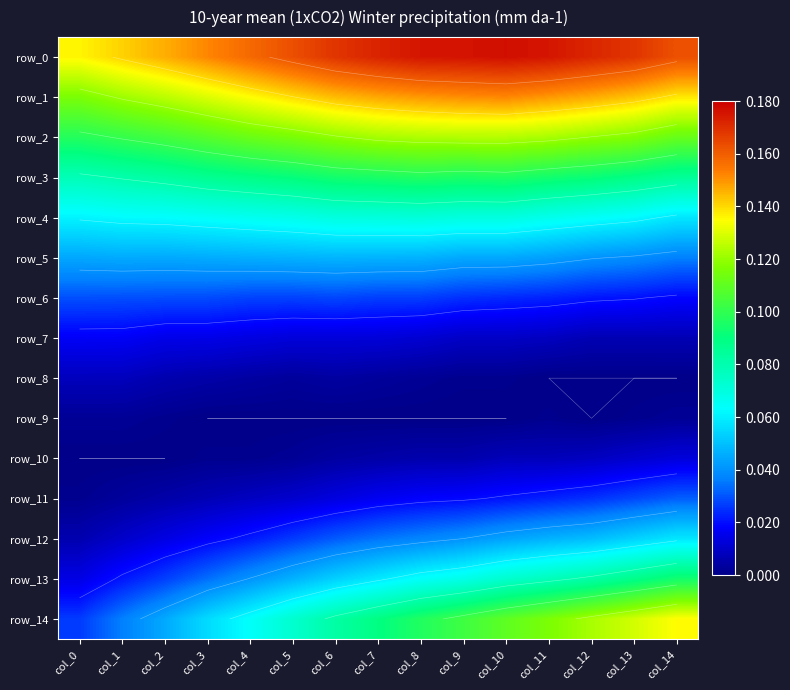

Which category has the lowest value across all series?

col_11